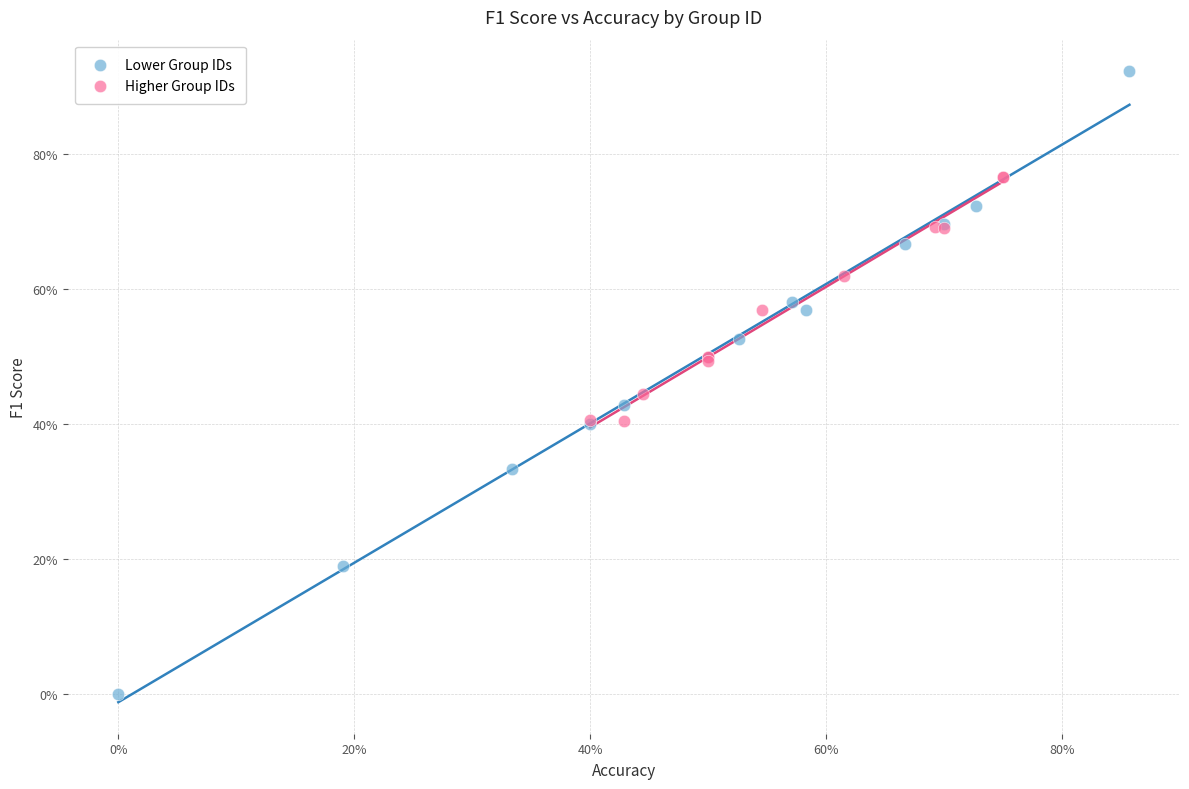

What are all the series names shown in the legend?

Lower Group IDs, Higher Group IDs